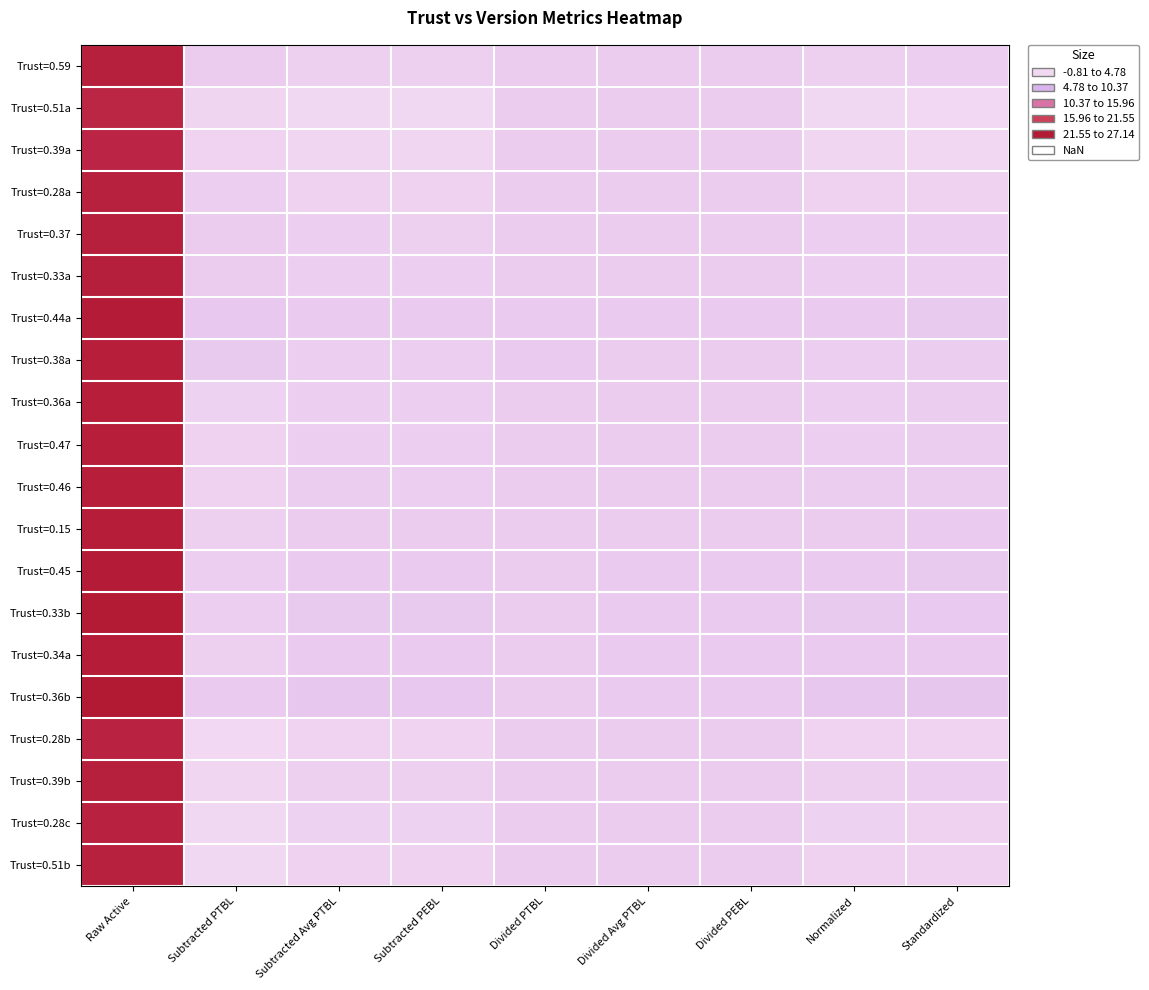

What is the total value across all series at Divided PEBL?

20.5